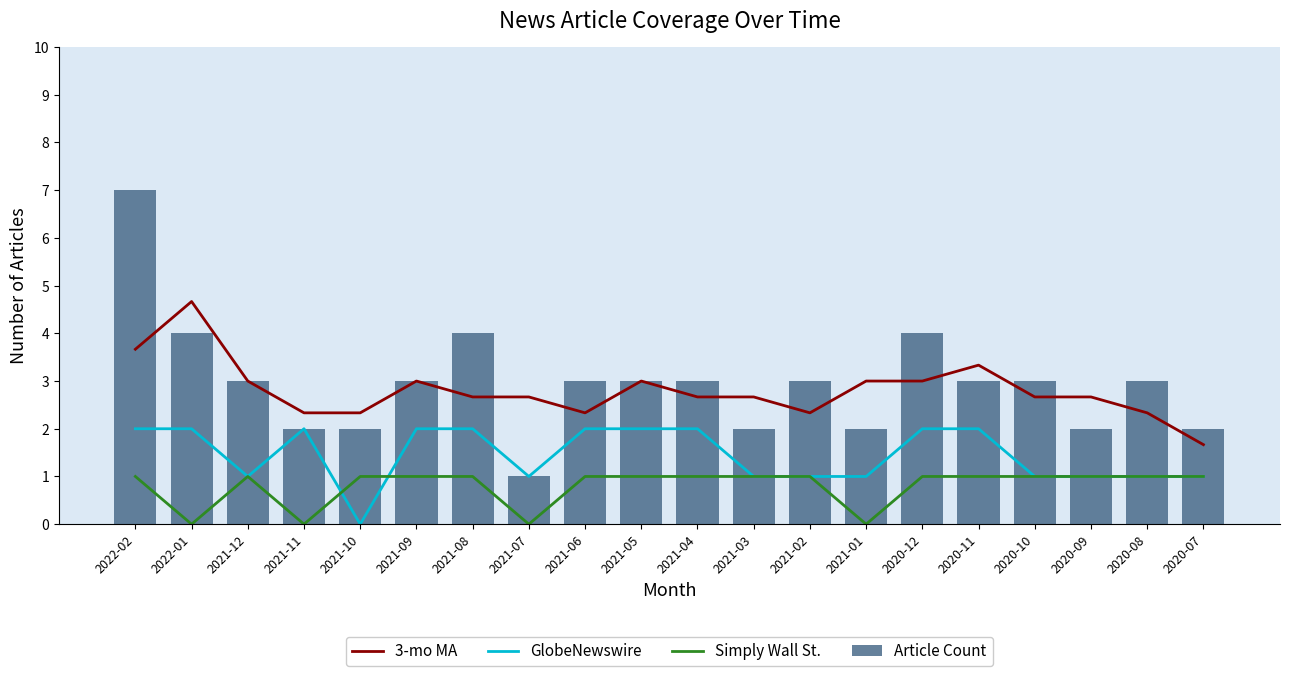

What are all the series names shown in the legend?

3-mo MA, GlobeNewswire, Simply Wall St., Article Count